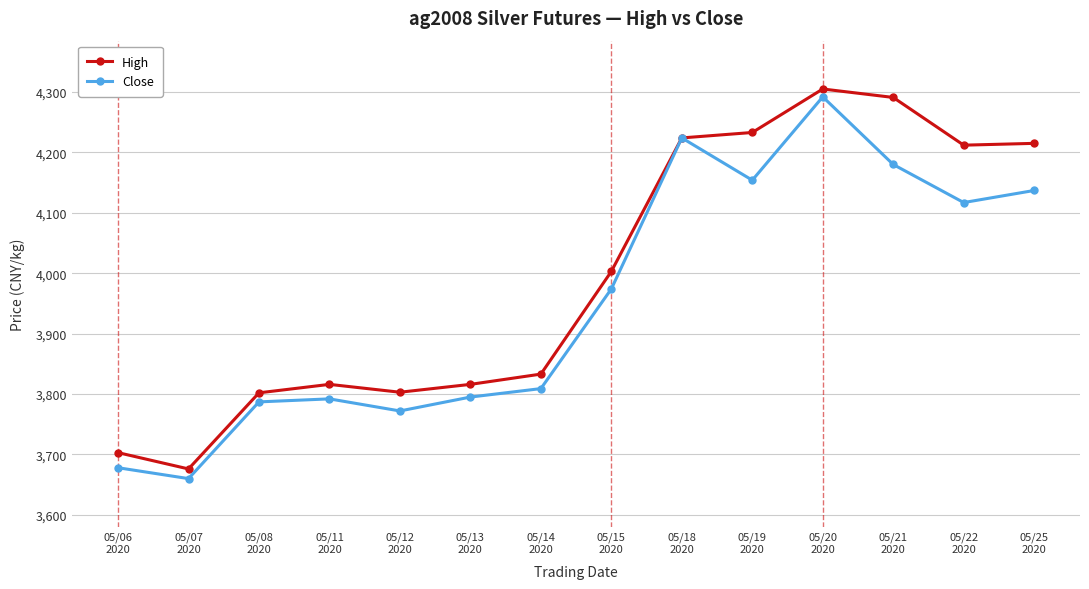

What are all the series names shown in the legend?

High, Close